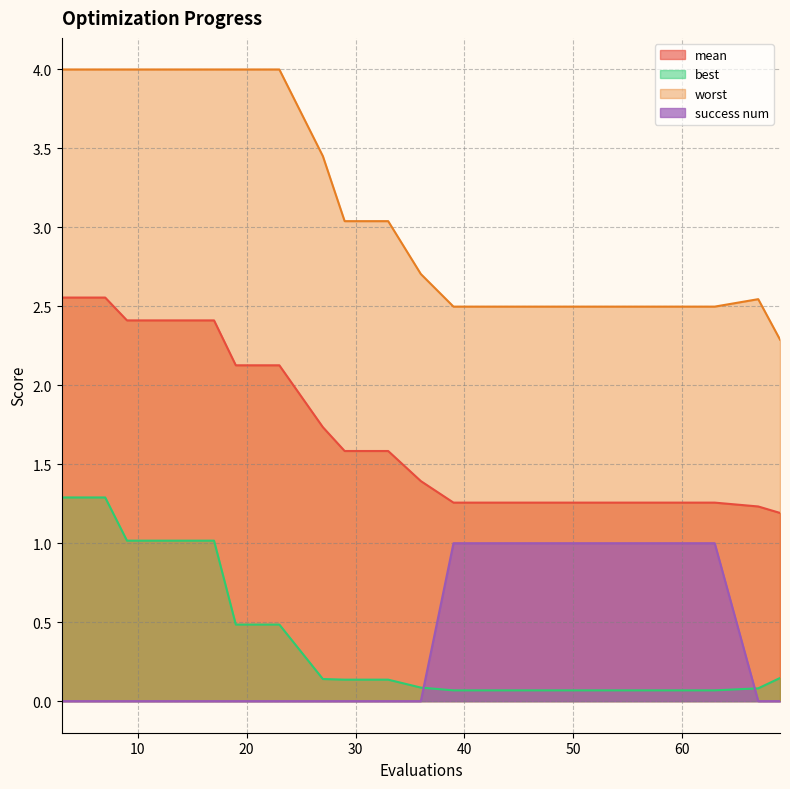

What is the value of the worst point at the 4th from the left?

4.0